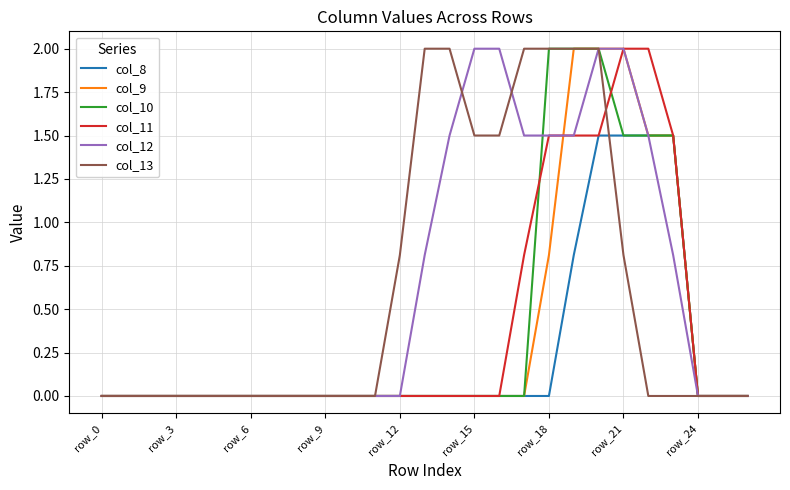

What is the maximum value for col_13?

2.0